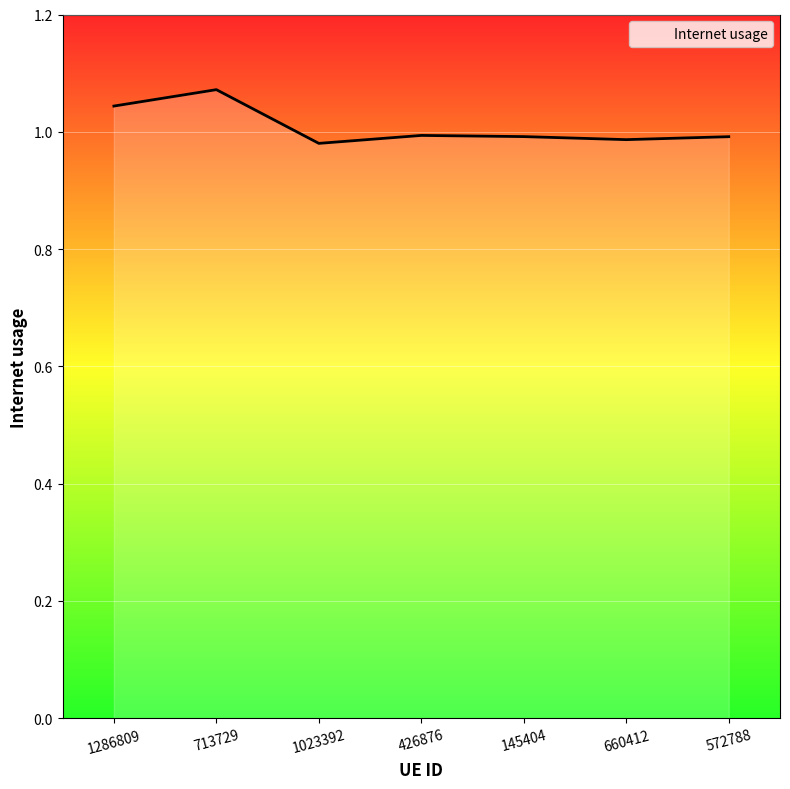

How many distinct data groups are displayed?

1